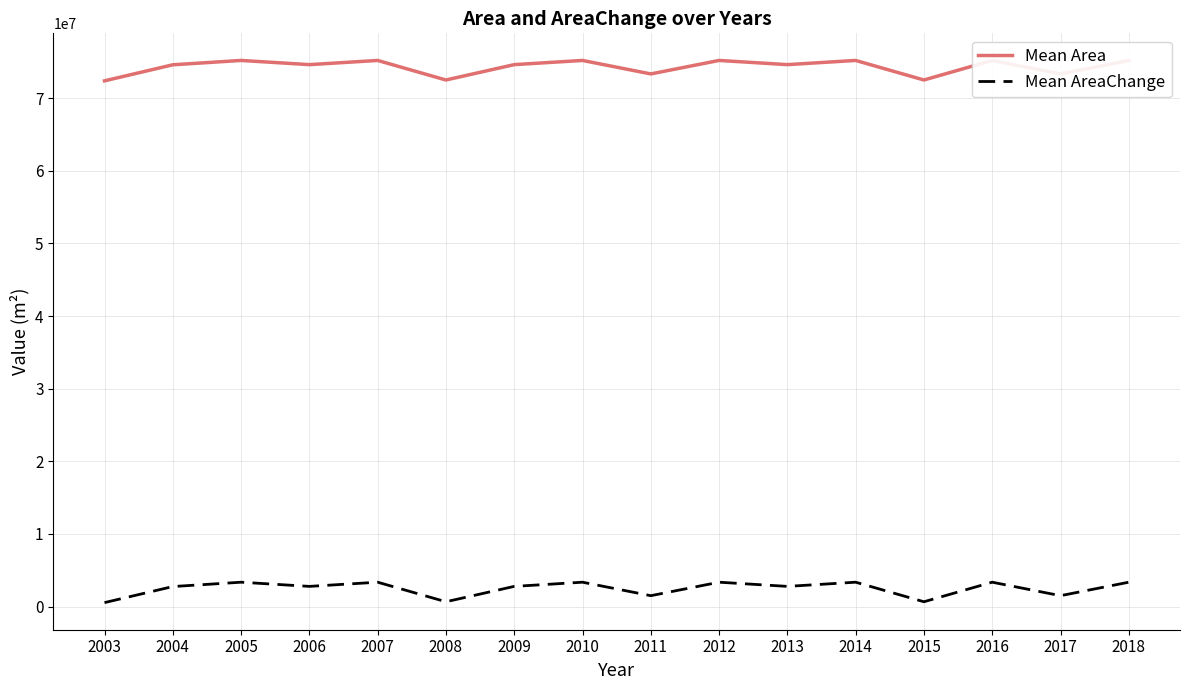

Reading left to right, extract all data points from this chart.

Mean Area: 2003=72376971.4	2004=74588040.0	2005=75186900.0	2006=74610450.0	2007=75186900.0	2008=72495000.0	2009=74610450.0	2010=75186900.0	2011=73330650.0	2012=75186900.0	2013=74610450.0	2014=75186900.0	2015=72495000.0	2016=75186900.0	2017=73330650.0	2018=75186900.0
Mean AreaChange: 2003=546171.4	2004=2757240.0	2005=3356100.0	2006=2779650.0	2007=3356100.0	2008=664200.0	2009=2779650.0	2010=3356100.0	2011=1499850.0	2012=3356100.0	2013=2779650.0	2014=3356100.0	2015=664200.0	2016=3356100.0	2017=1499850.0	2018=3356100.0